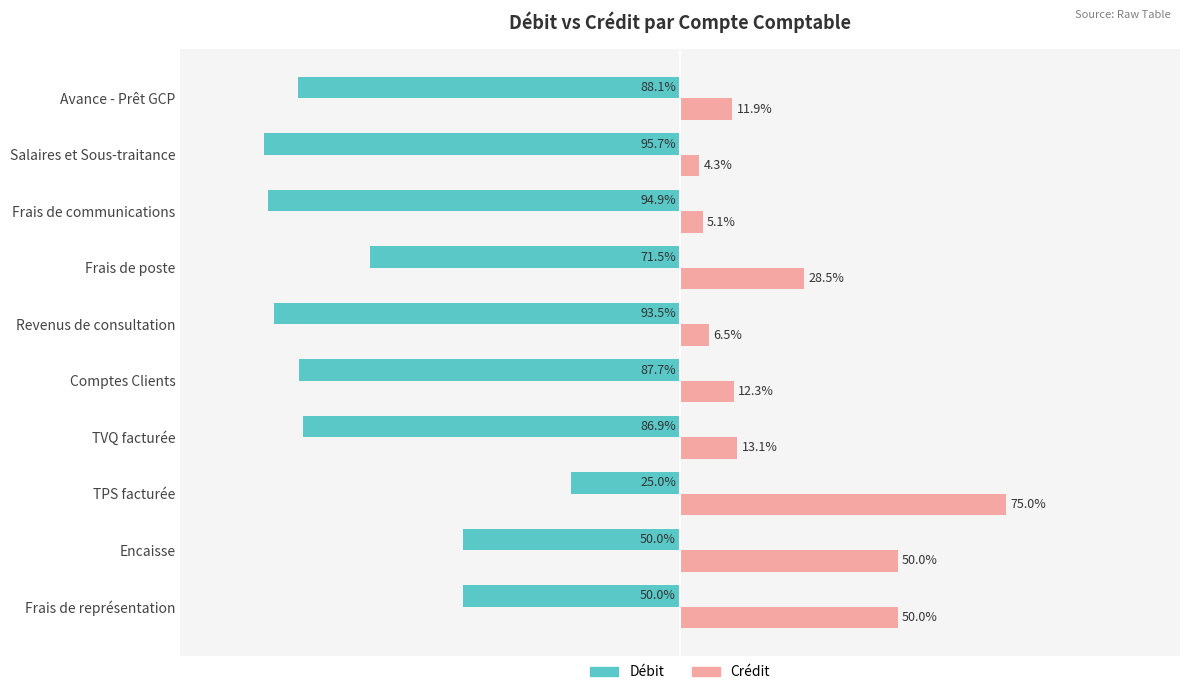

Which series has the largest total across all categories?

Crédit